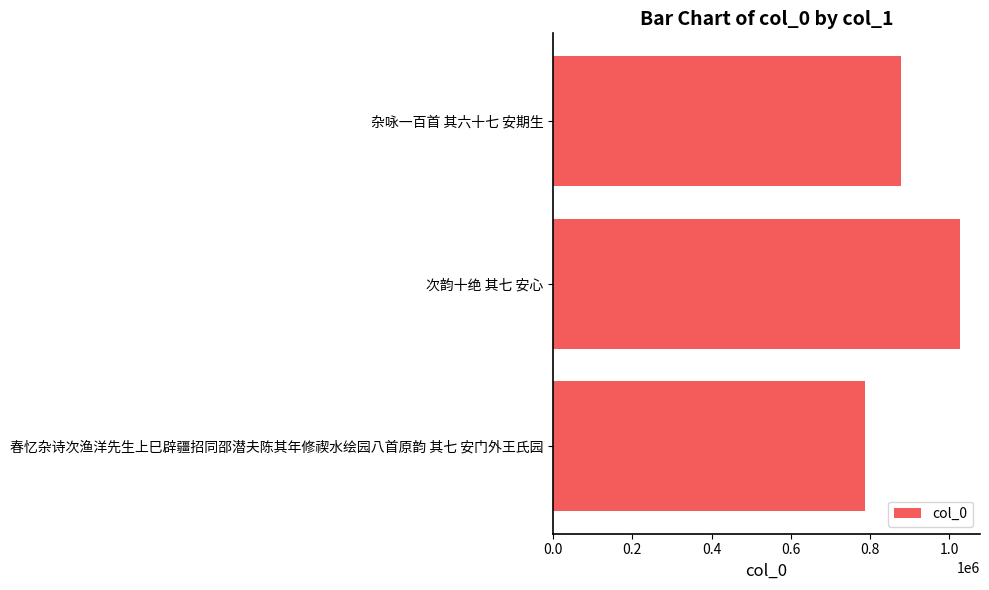

What is the change in value from 次韵十绝 其七 安心 to 杂咏一百首 其六十七 安期生?

-148787